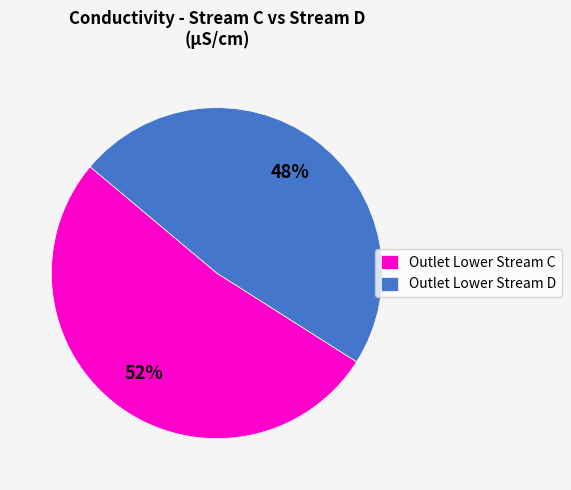

Does any single category account for the majority?

Yes